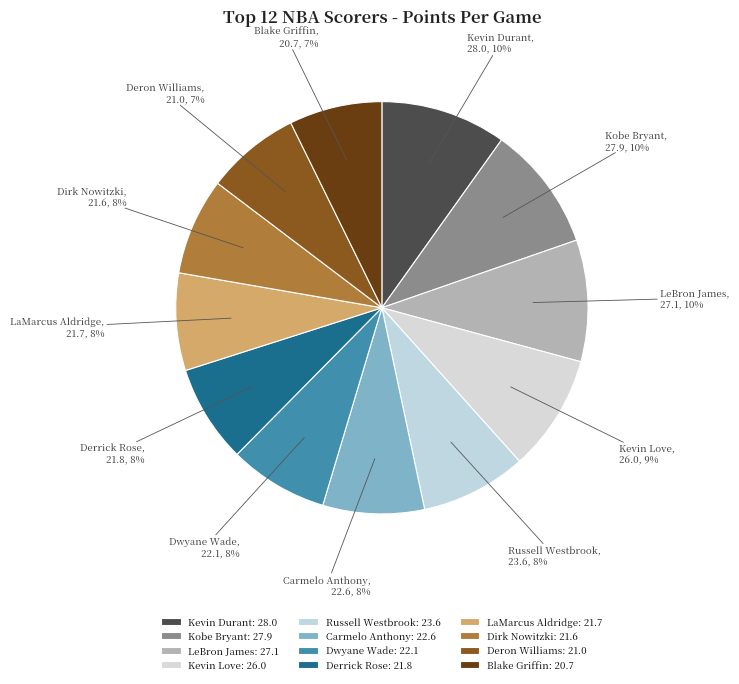

Is there a majority slice in this chart?

No